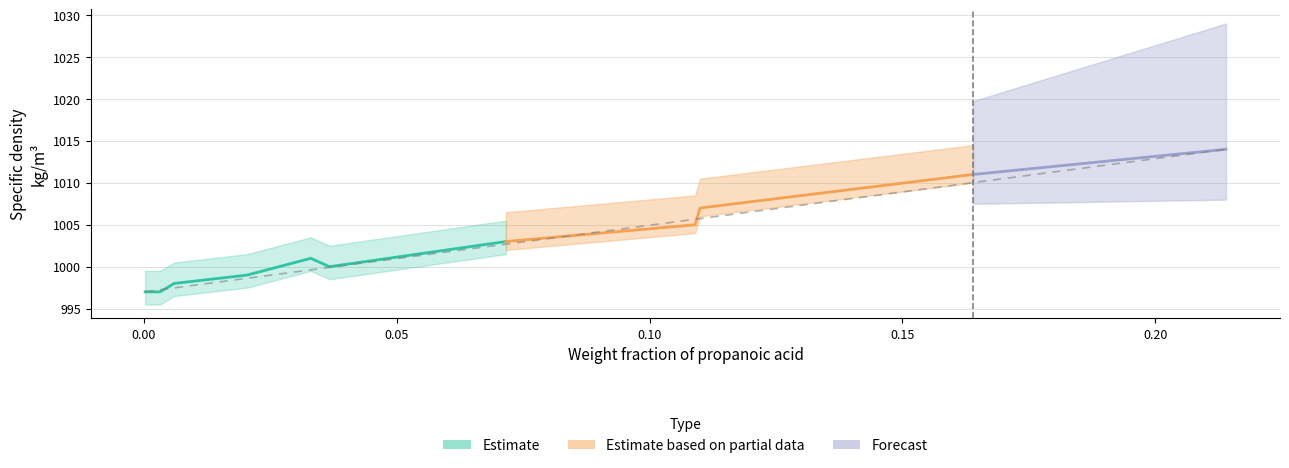

What is the difference between the maximum and minimum values?

17.0